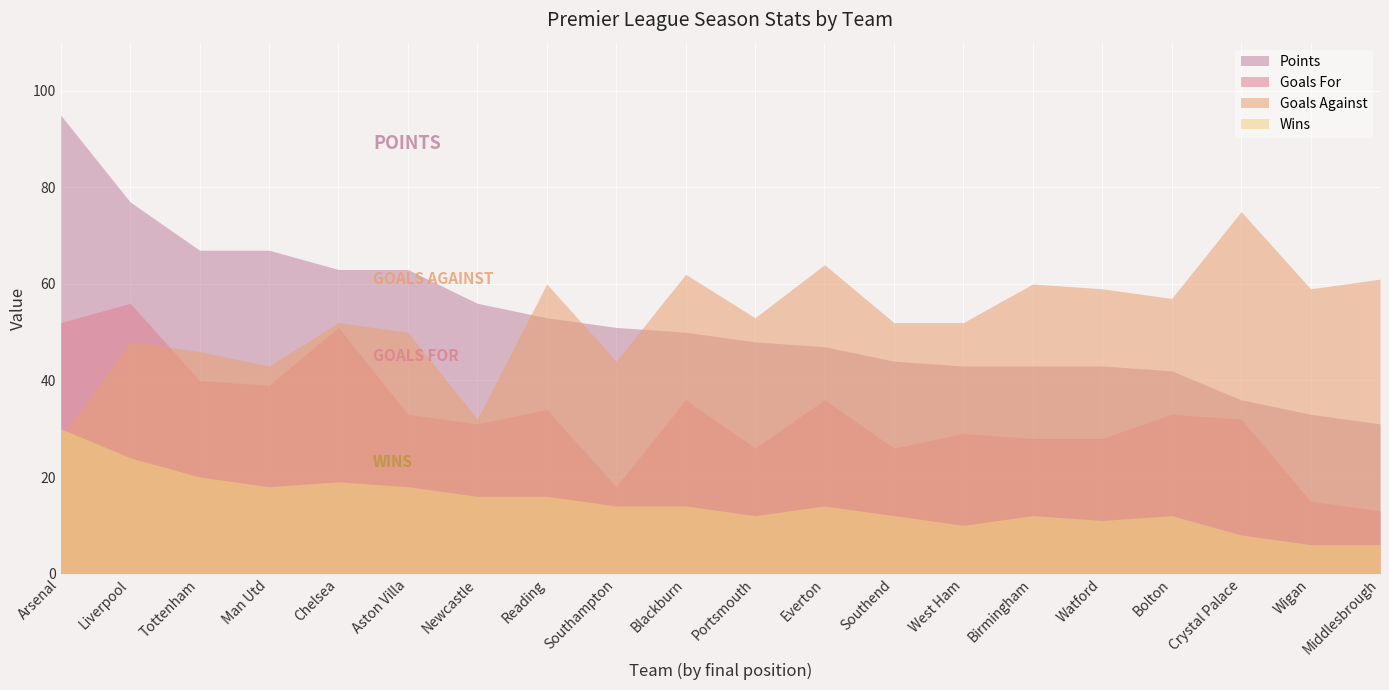

Count the number of data series in this chart.

4